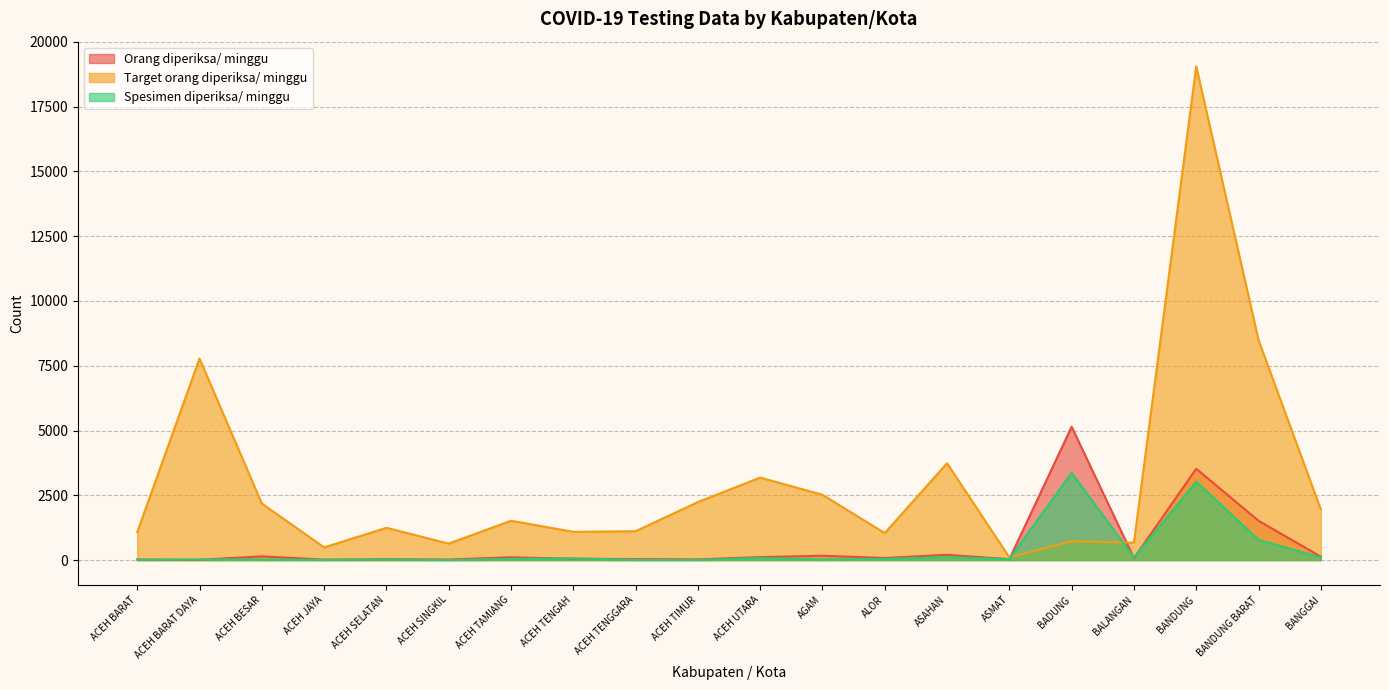

What is the value of the Orang diperiksa/ minggu point at the 11th from the left?

116